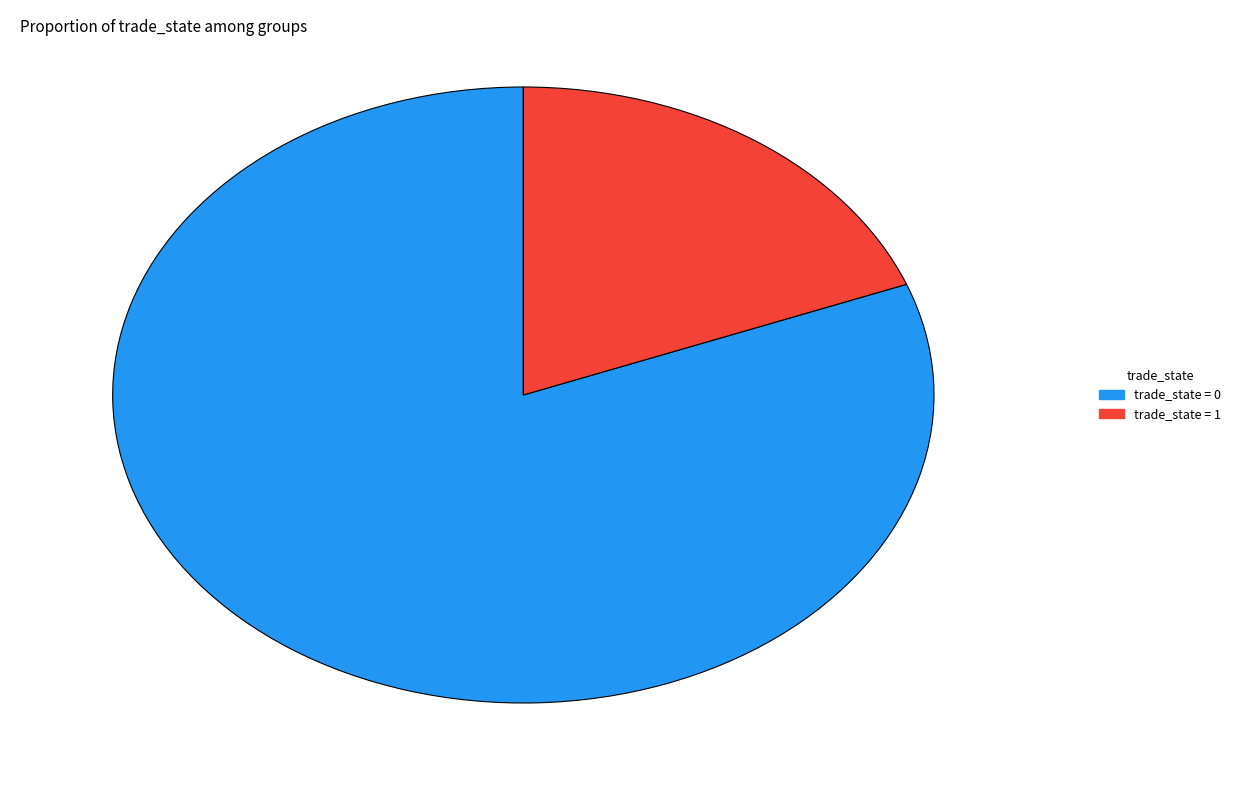

Is there any slice that represents more than half of the pie?

Yes